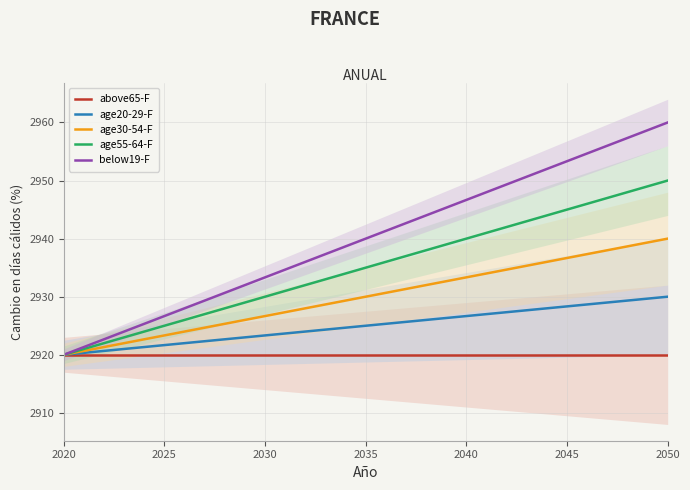

Reading left to right, what are all the values shown in this chart?

above65-F: 2920.0	2920.0	2920.0	2920.0	2920.0	2920.0	2920.0
age20-29-F: 2920.0	2921.7	2923.3	2925.0	2926.7	2928.3	2930.0
age30-54-F: 2920.0	2923.3	2926.7	2930.0	2933.3	2936.7	2940.0
age55-64-F: 2920.0	2925.0	2930.0	2935.0	2940.0	2945.0	2950.0
below19-F: 2920.0	2926.7	2933.3	2940.0	2946.7	2953.3	2960.0